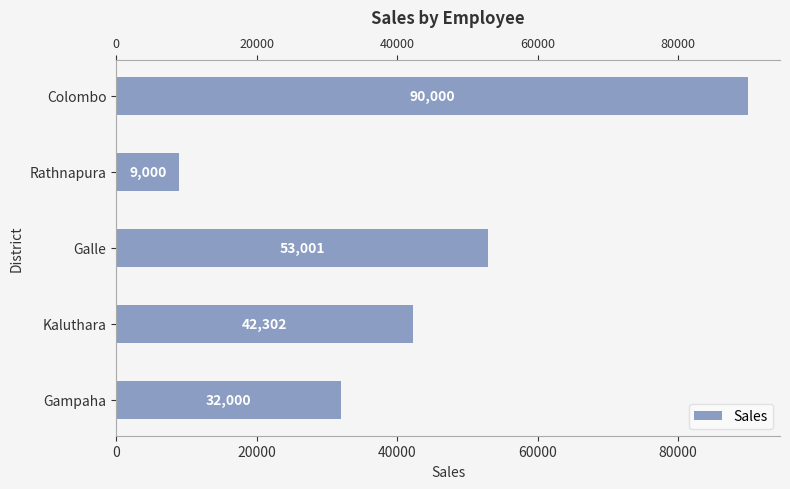

Is it true that the value at Rathnapura is 6175?

False